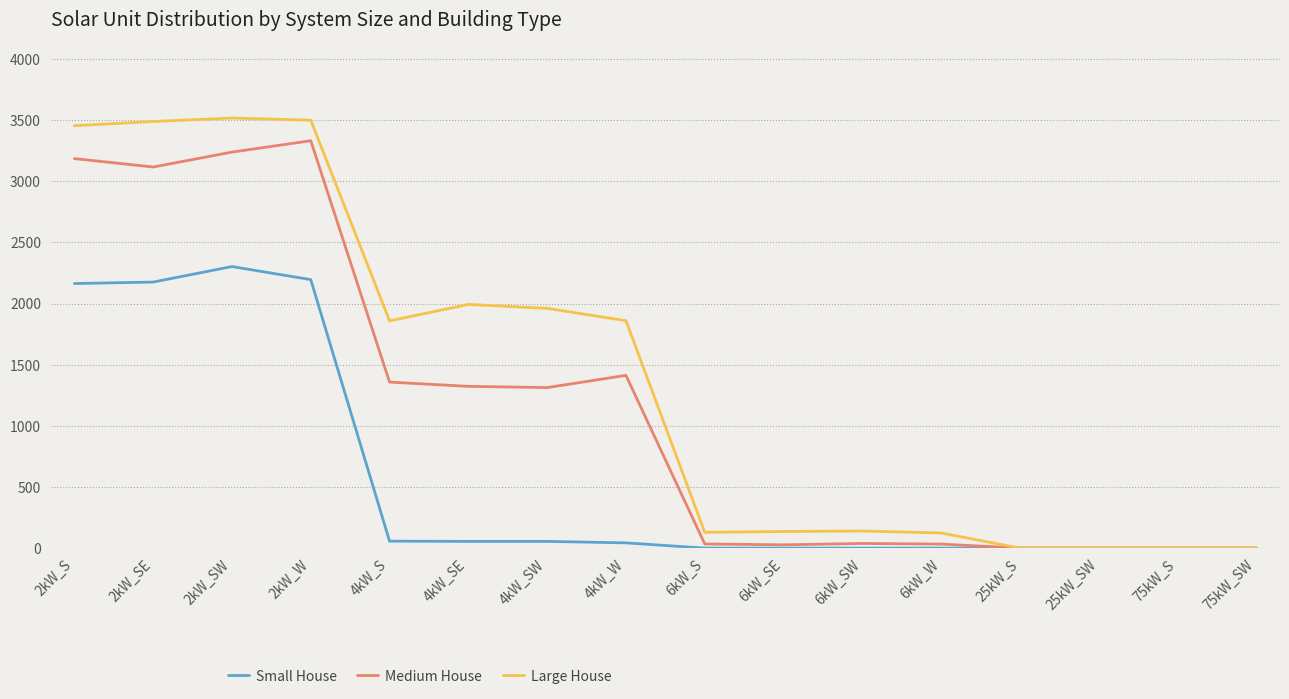

What are all the series names shown in the legend?

Small House, Medium House, Large House